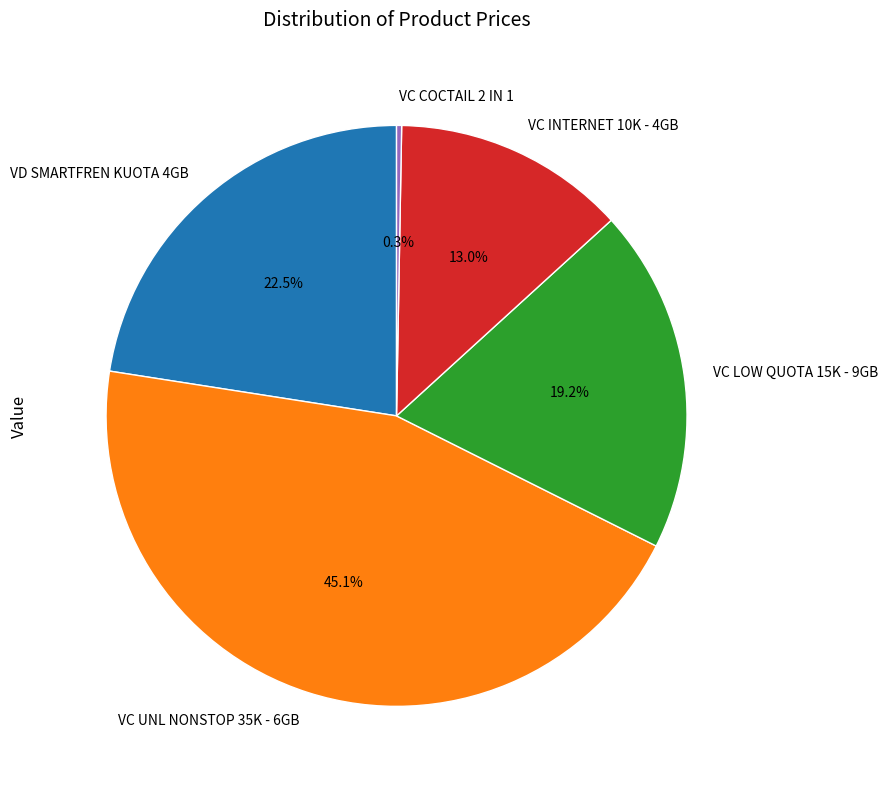

Which slice is the smallest?

VC COCTAIL 2 IN 1